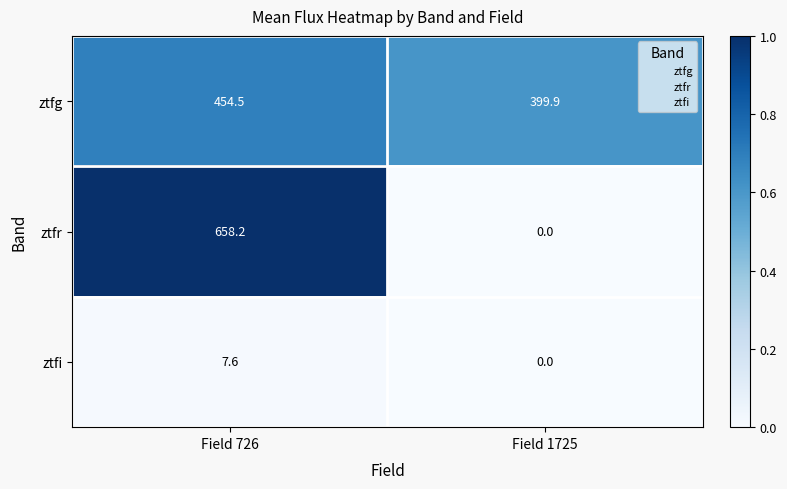

Read the ztfg value at Field 1725.

399.9